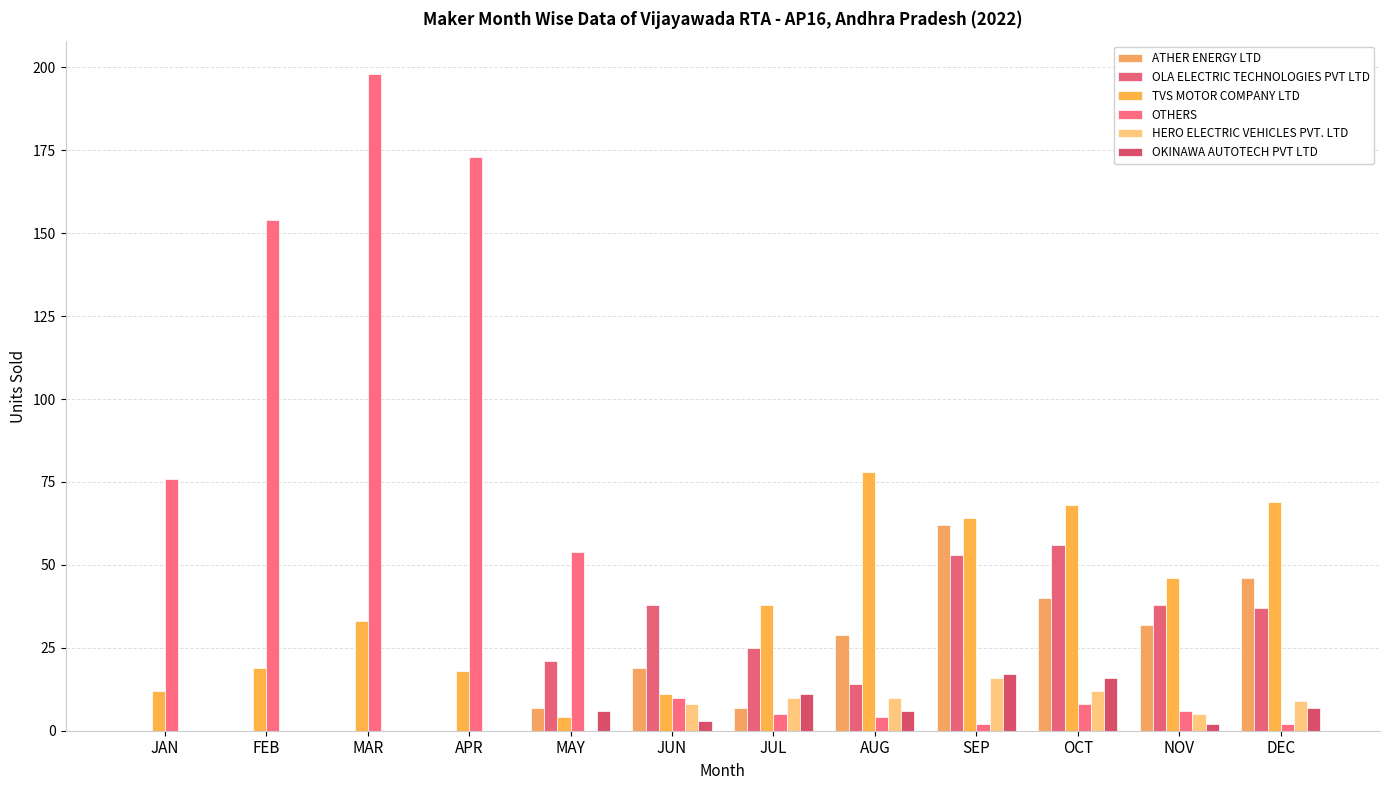

What are all the series names shown in the legend?

ATHER ENERGY LTD, OLA ELECTRIC TECHNOLOGIES PVT LTD, TVS MOTOR COMPANY LTD, OTHERS, HERO ELECTRIC VEHICLES PVT. LTD, OKINAWA AUTOTECH PVT LTD